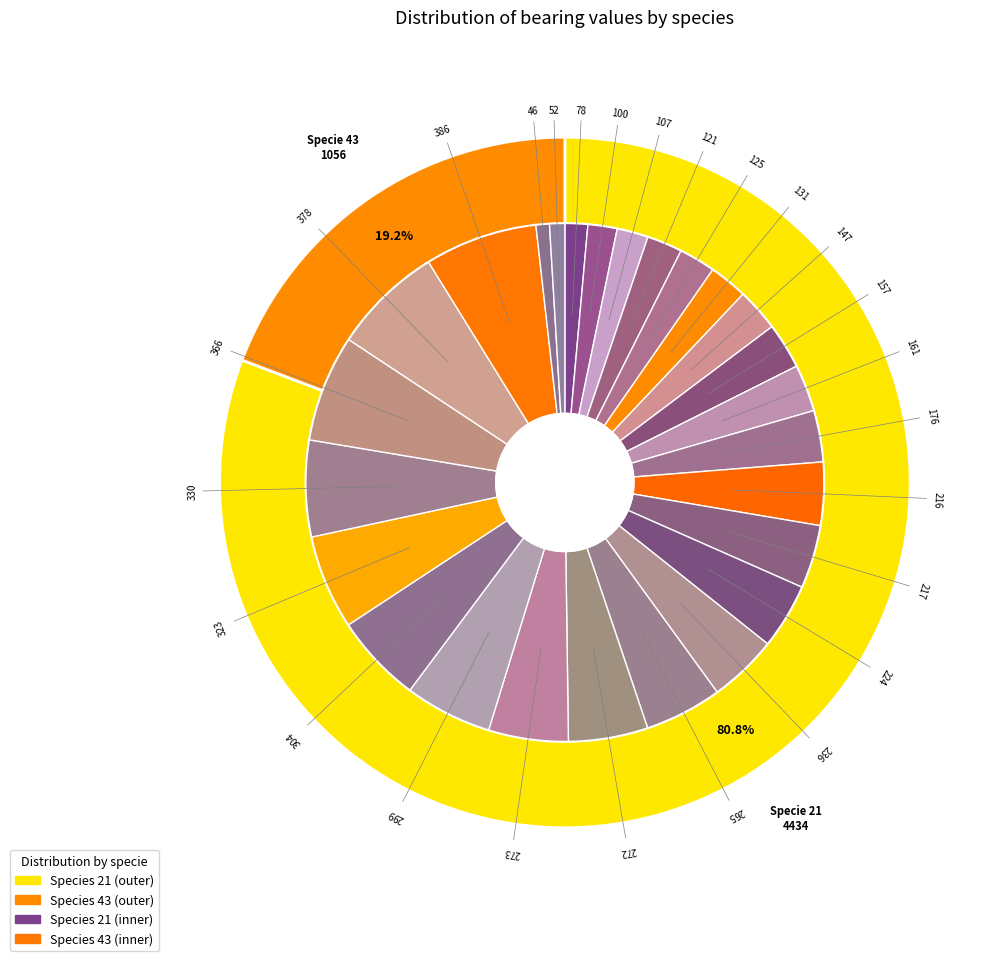

What percentage is the 21_217 slice, to the nearest percent?

4%